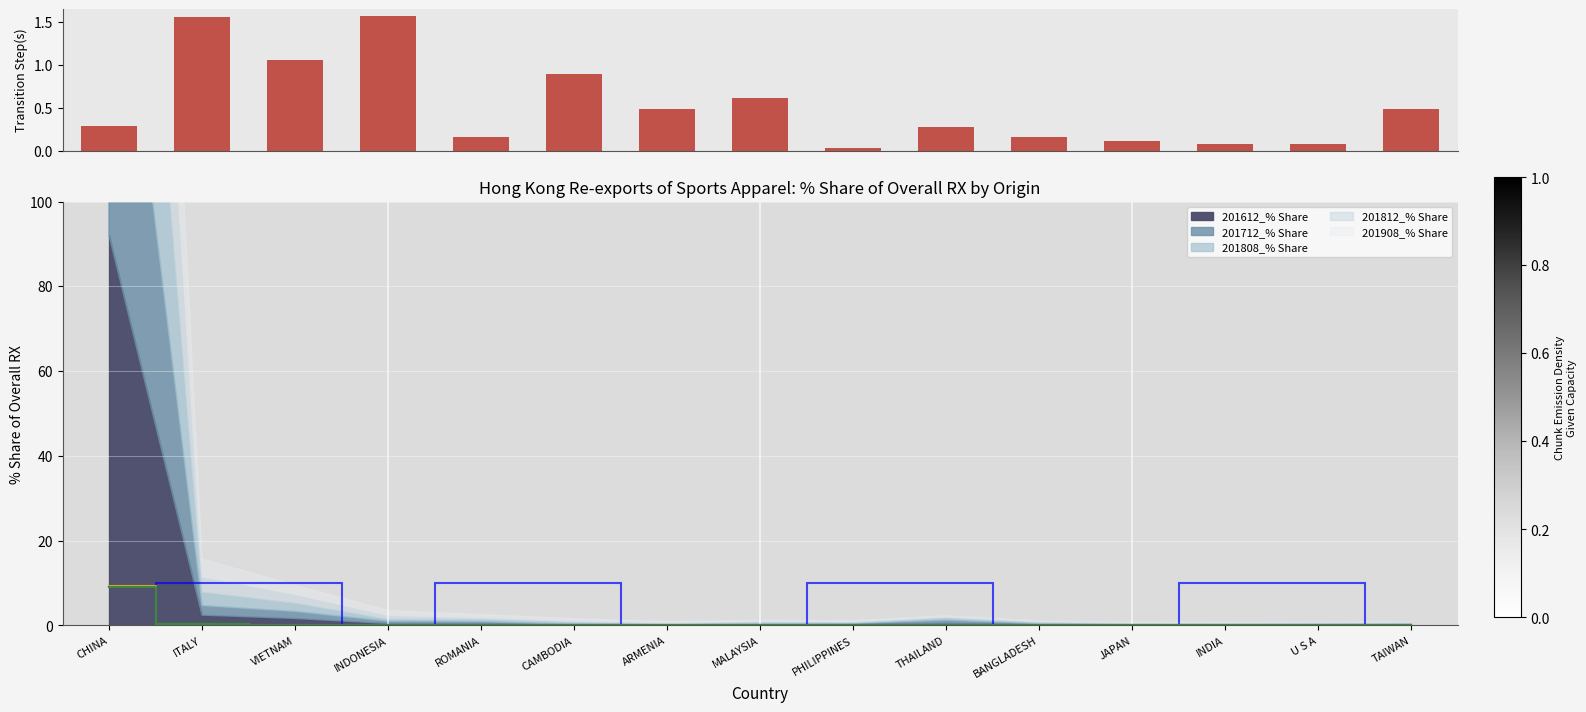

What is the maximum value shown in the chart?

9.2